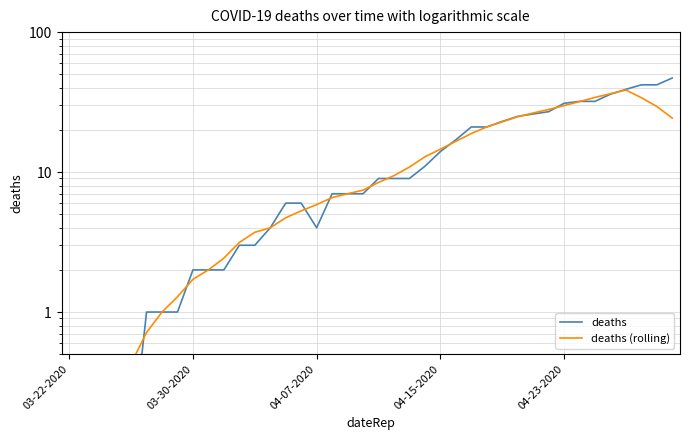

True or false: deaths has more than 2 interior local peaks.

False